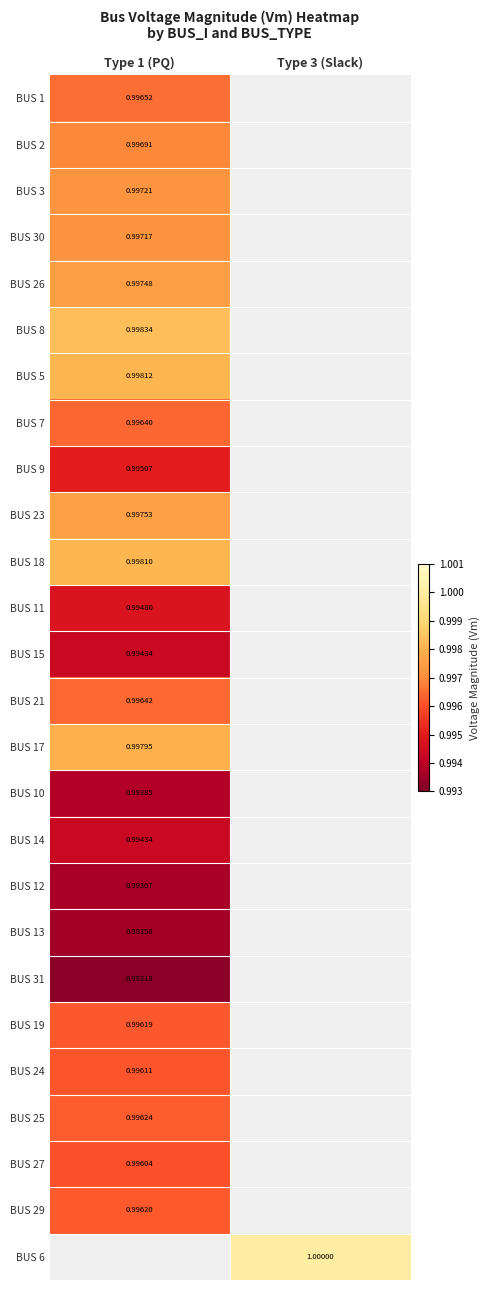

How many data points does each series have?

2